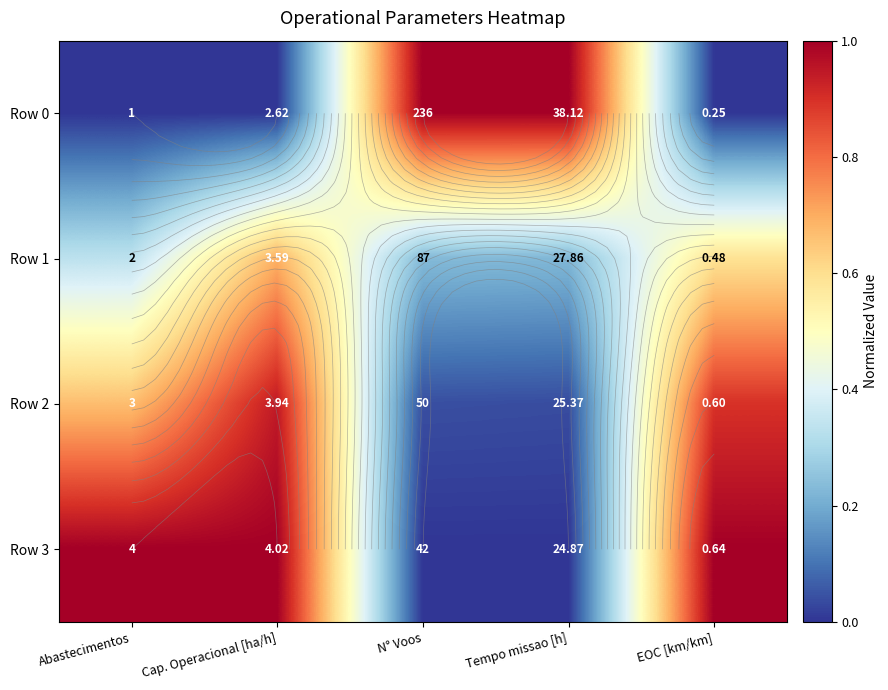

What is the highest value of the Row 2 series?

0.9